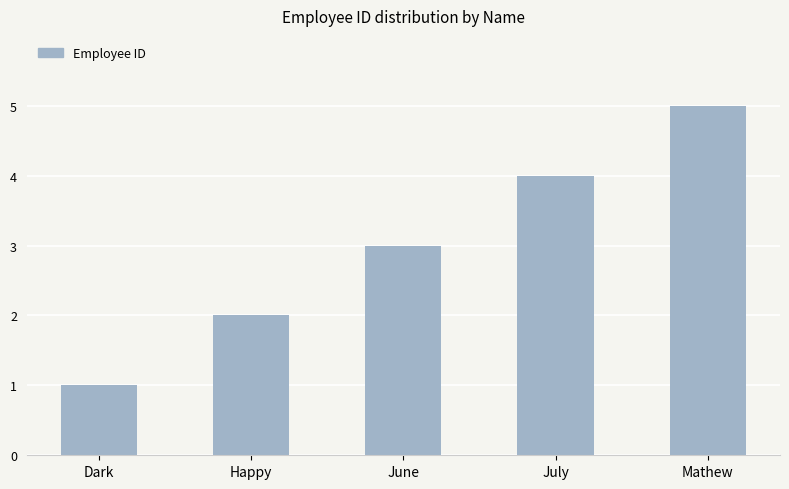

What is the value of the 1st bar from the left?

1